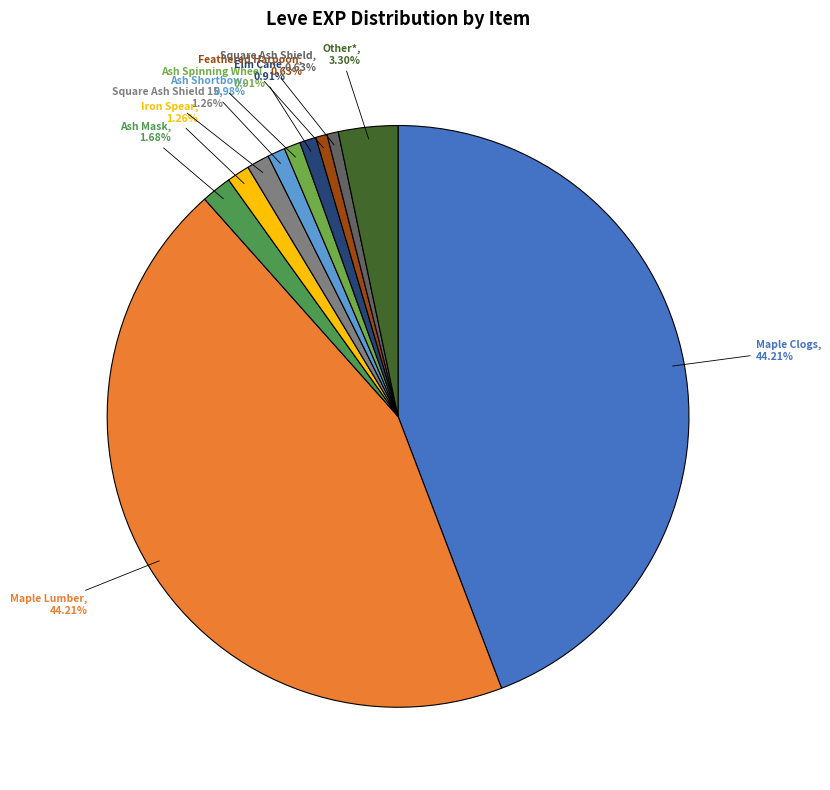

Is there a majority slice in this chart?

No